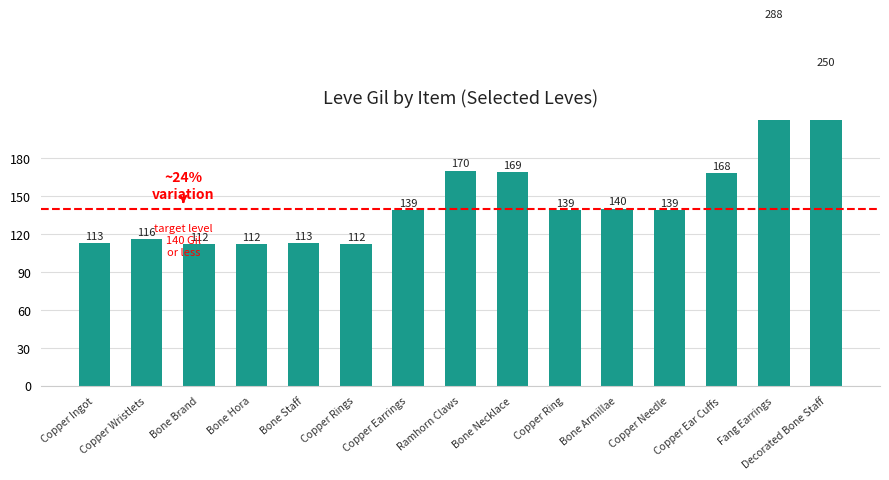

What is the approximate value at Decorated Bone Staff?

250